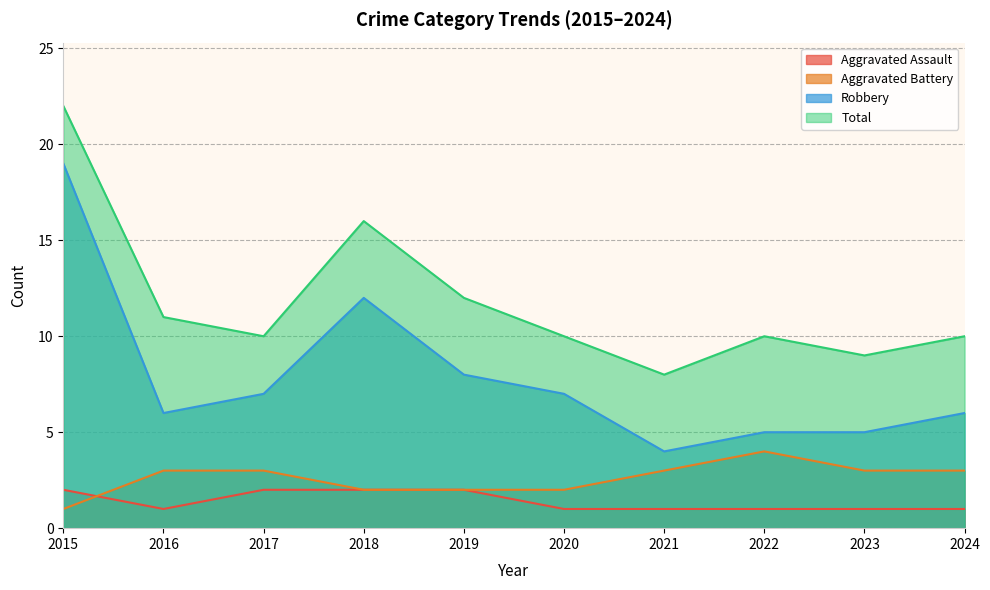

Which series has the largest total across all categories?

Total